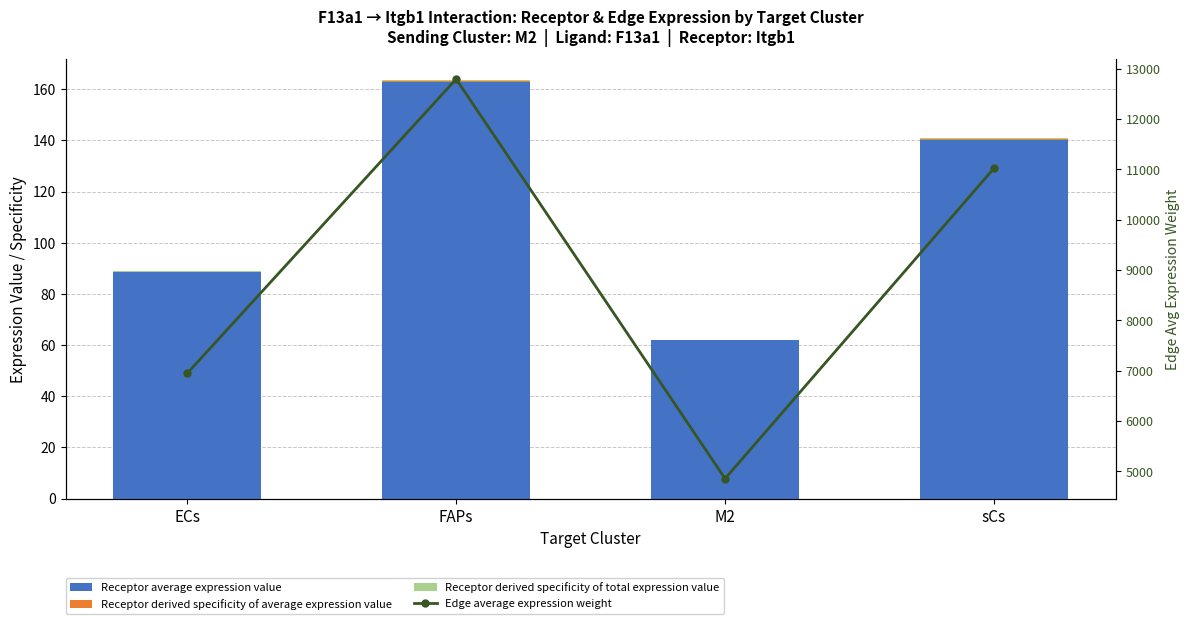

Reading right to left, what are all the values shown in this chart?

Receptor average expression value: sCs=140.3	M2=61.8	FAPs=162.8	ECs=88.4
Receptor derived specificity of average expression value: sCs=0.3	M2=0.1	FAPs=0.4	ECs=0.2
Receptor derived specificity of total expression value: sCs=0.3	M2=0.1	FAPs=0.4	ECs=0.2
Edge average expression weight: sCs=11022.4	M2=4856.5	FAPs=12792.1	ECs=6948.0